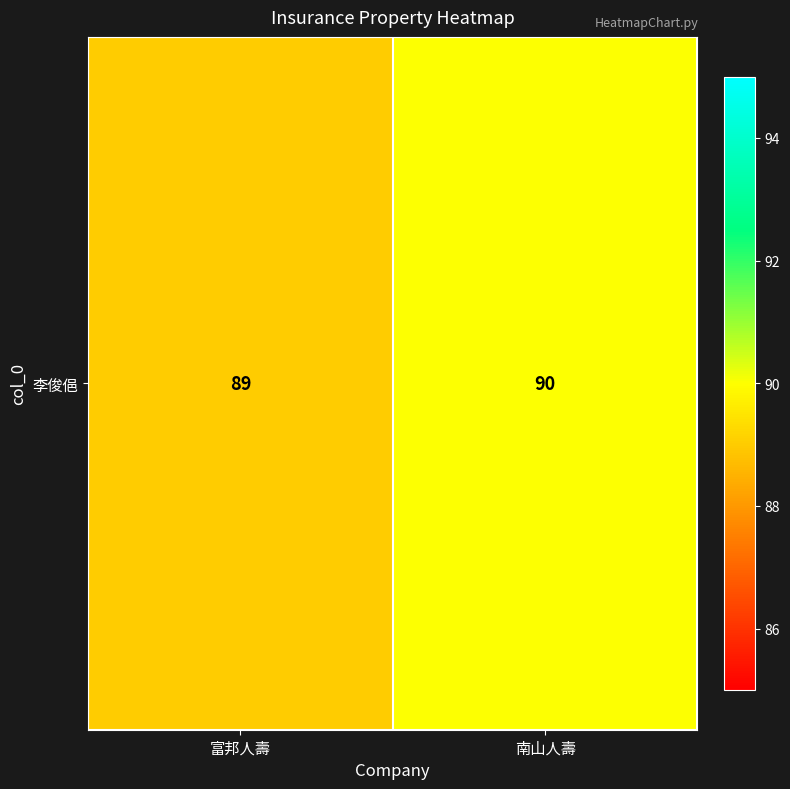

Count the number of categories in the chart.

2